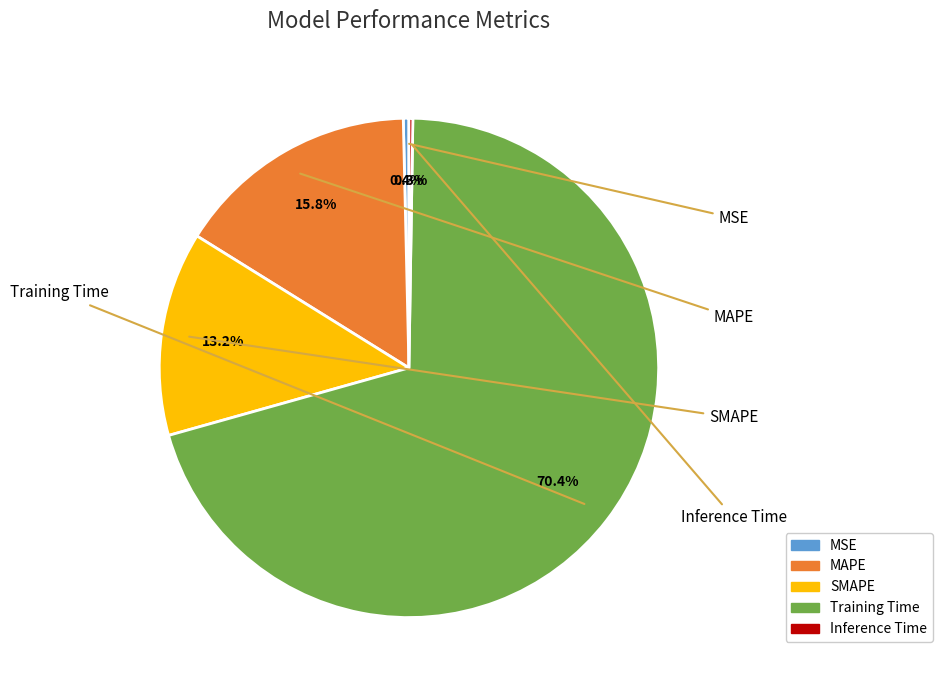

The Training Time slice represents 62% of the pie. True or false?

False